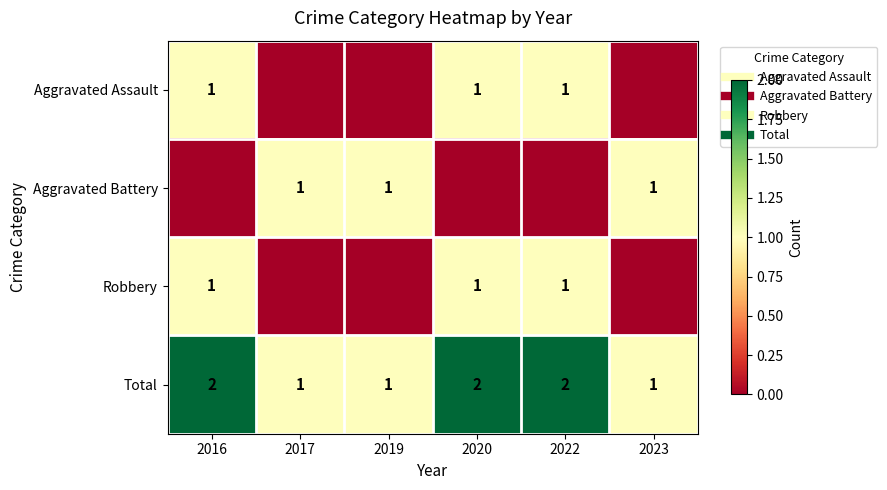

Between 2016 and 2019, which is larger?

2016